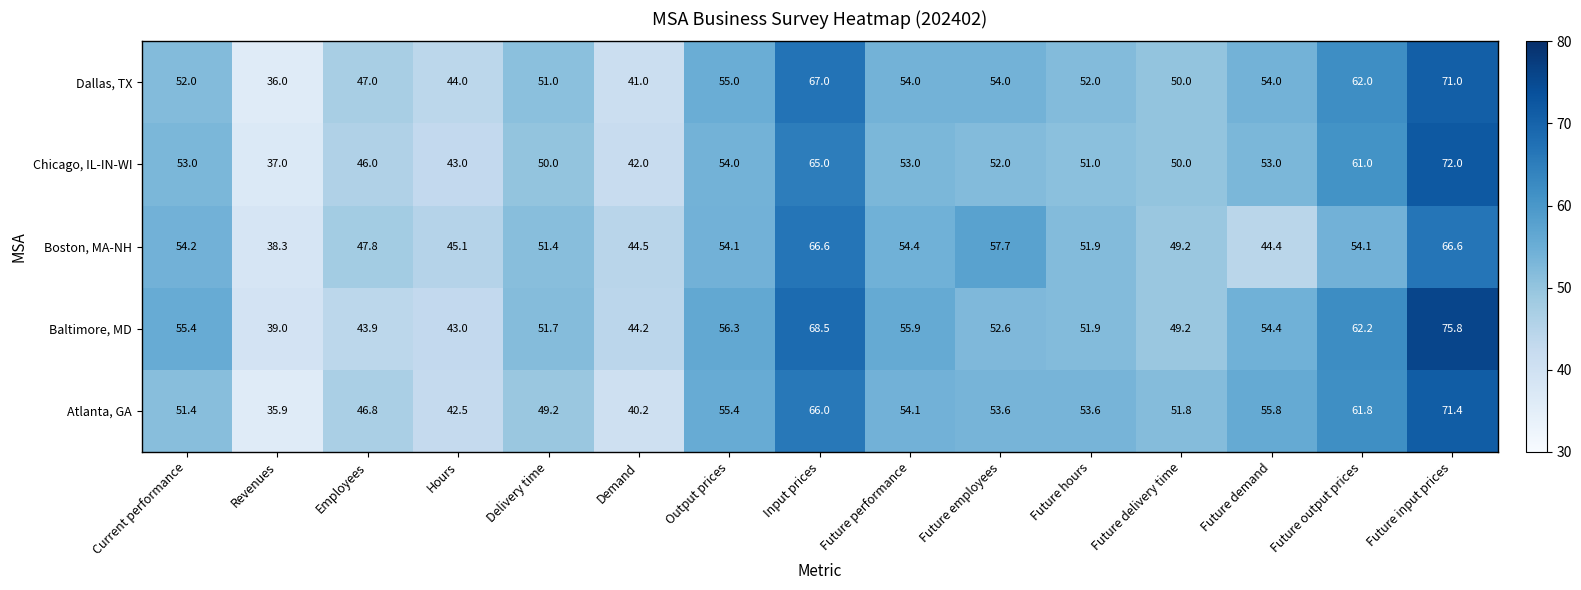

Which series has the largest total across all categories?

Baltimore, MD